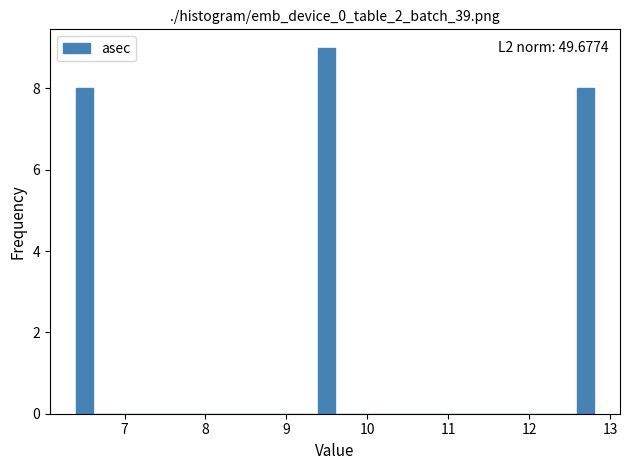

Read against the x-axis, roughly where is the centre of the tallest bar?

9.5